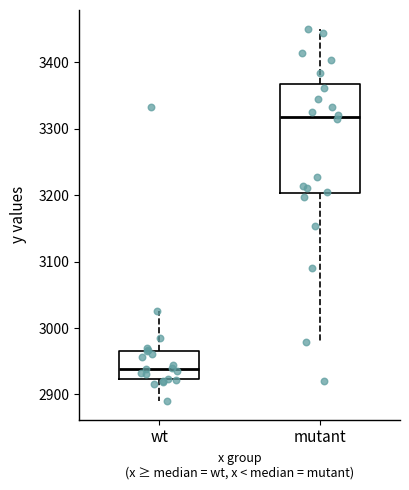

Which box is the tallest, from its lower edge to its upper edge?

mutant